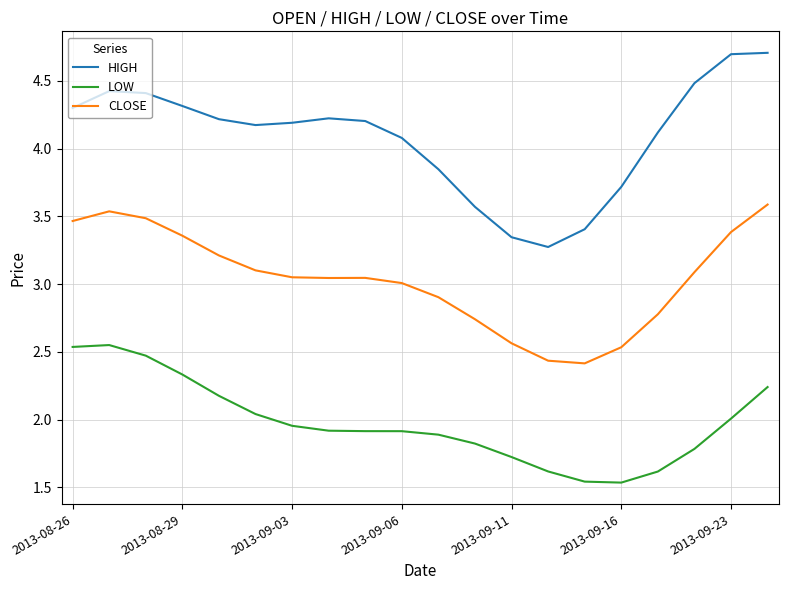

What is the difference between the maximum and minimum values in the LOW series?

1.0